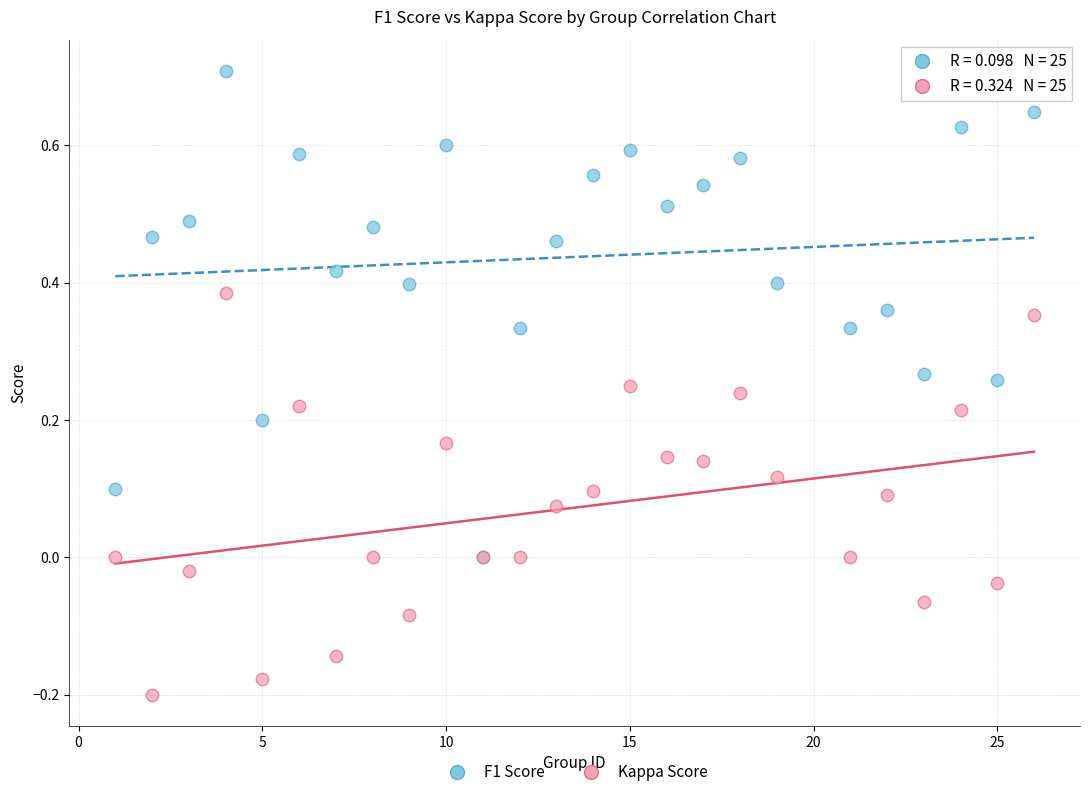

What are all the series names shown in the legend?

F1 Score, Kappa Score